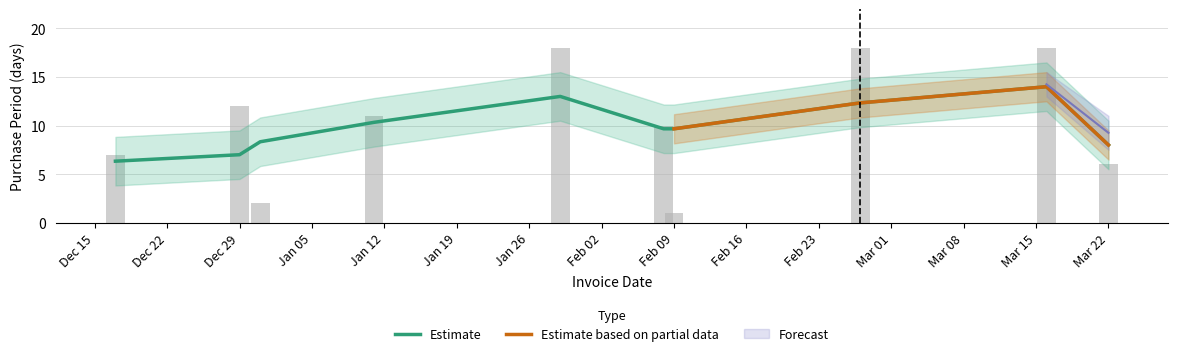

The value at 2016-01-29 is 18. True or false?

True